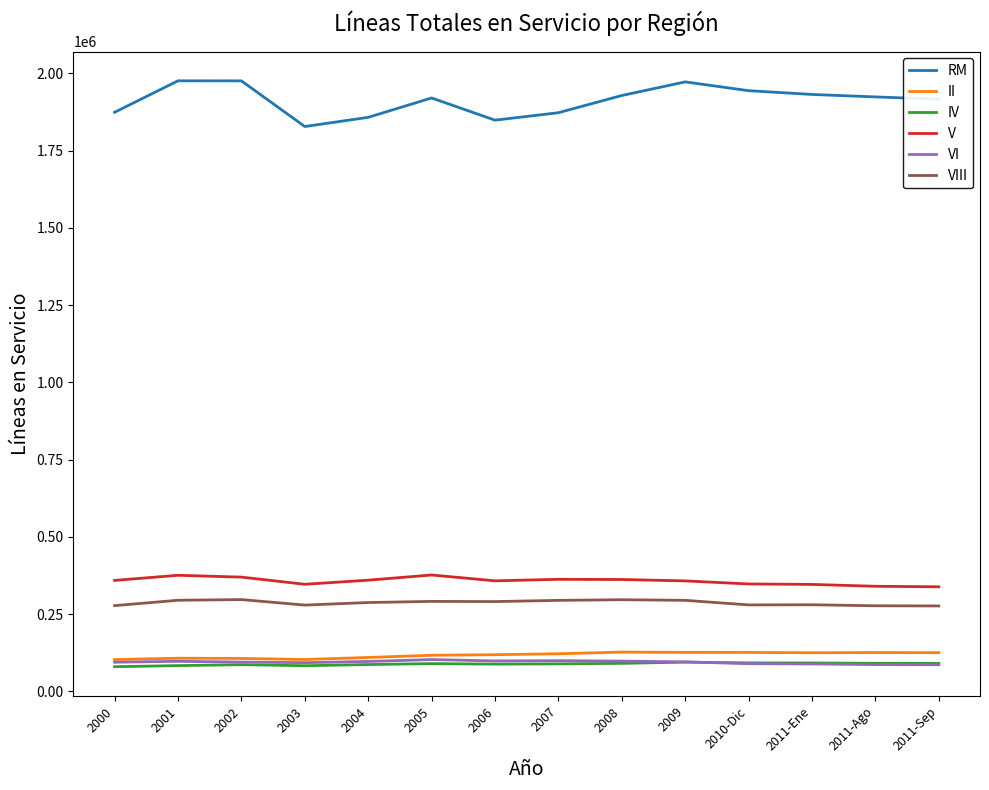

True or false: V and IV intersect in this chart.

False